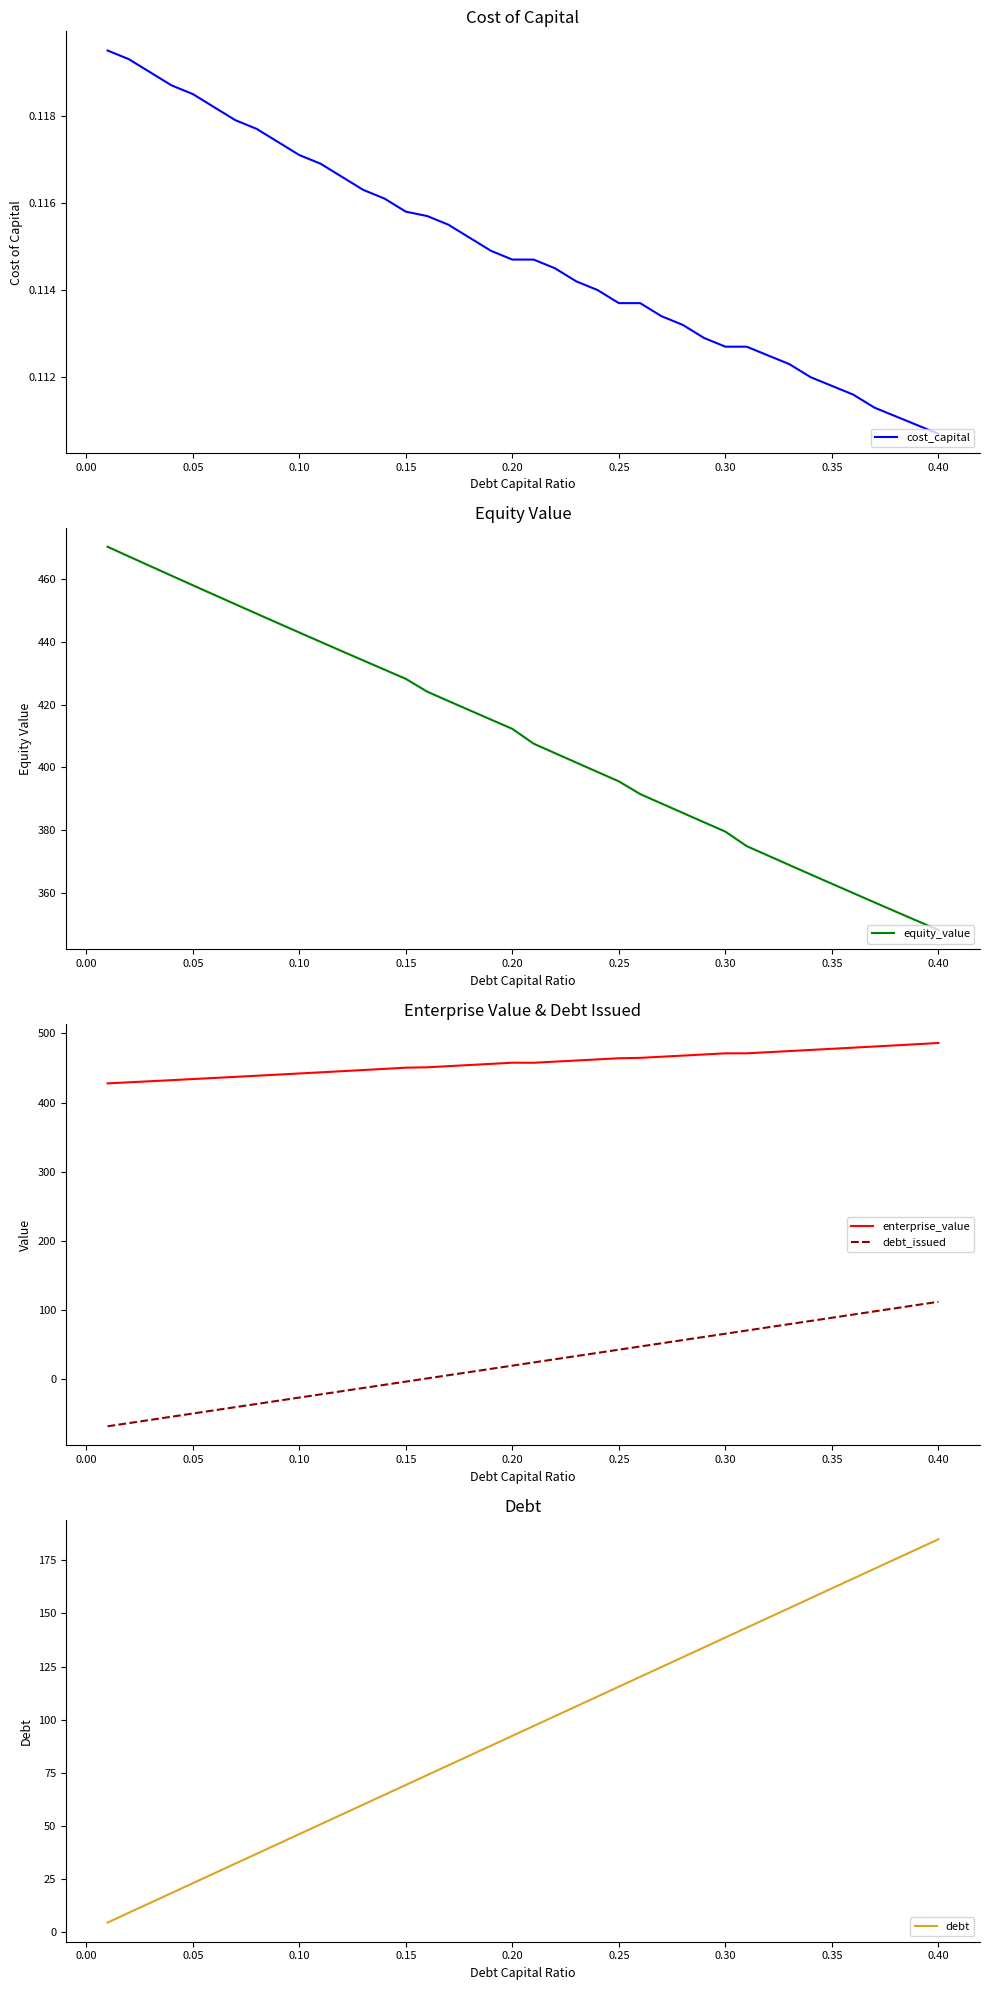

True or false: enterprise_value and debt intersect in this chart.

False